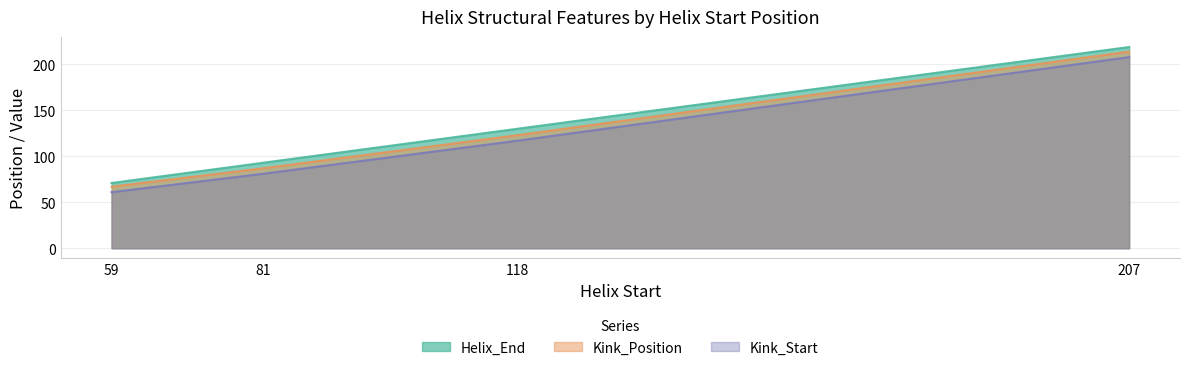

At which category is the sum across all series the highest?

207